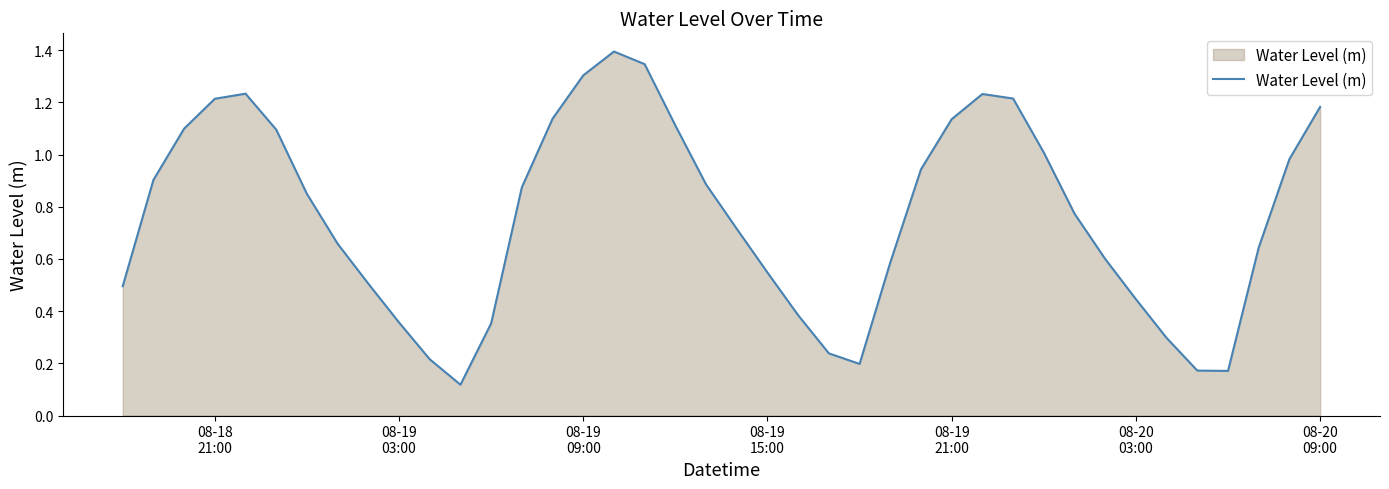

Does the chart have visible grid lines?

No